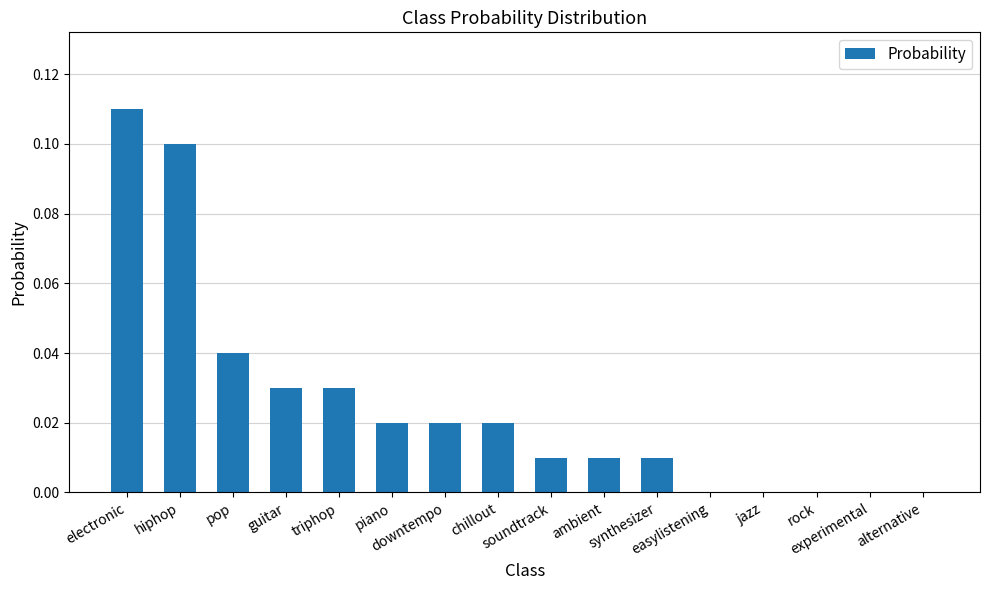

What is the sum of all values?

0.4